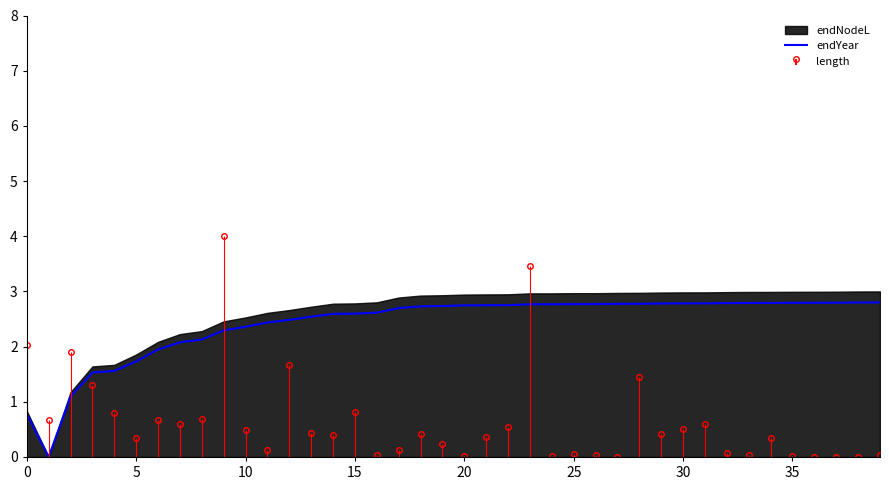

What is the label of the 2nd point from the right?

38